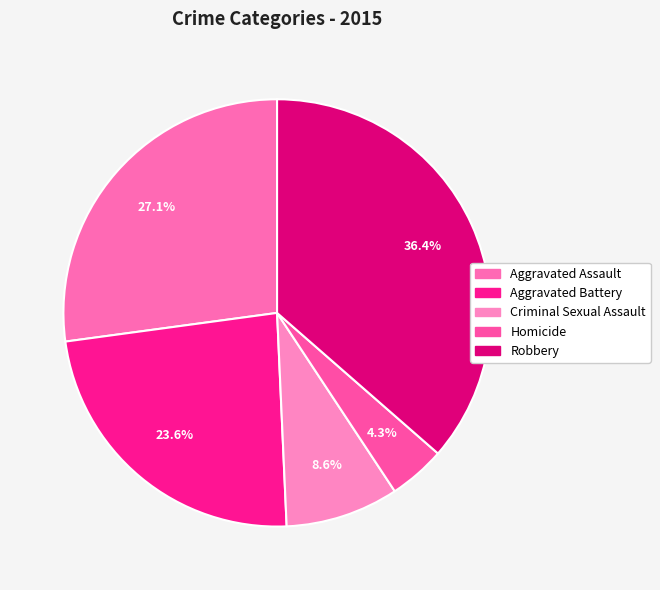

What percentage is the Aggravated Assault slice, to the nearest percent?

27%